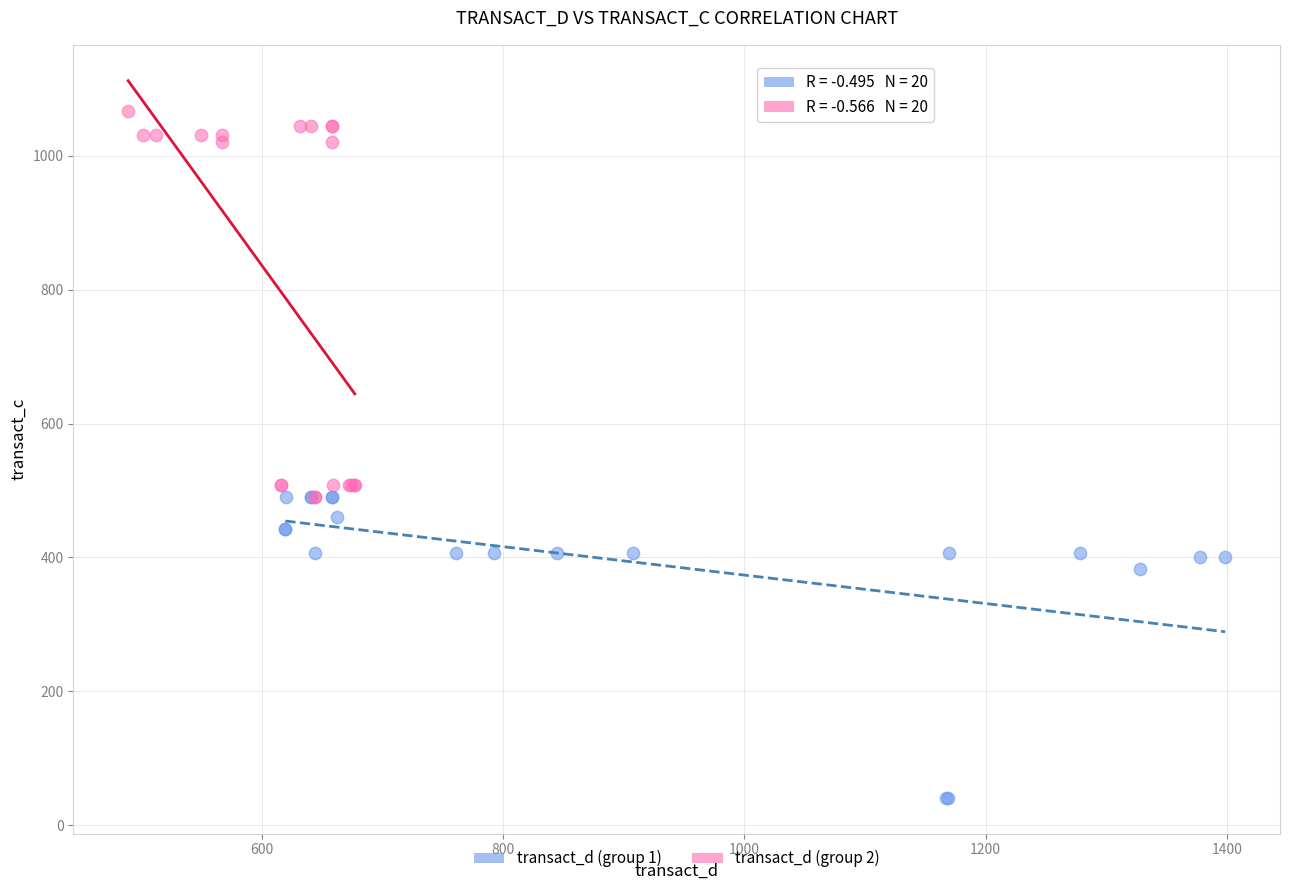

Which series reaches the maximum Y coordinate?

transact_d (group 2)